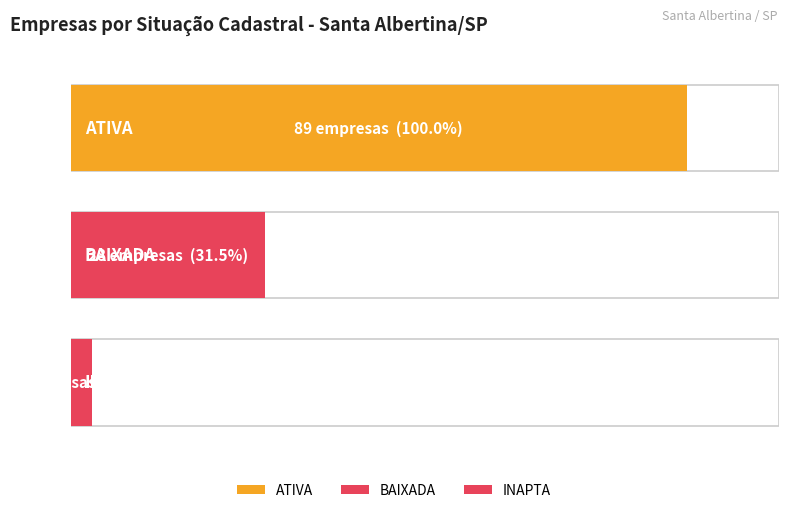

What value does the data have at ATIVA?

89